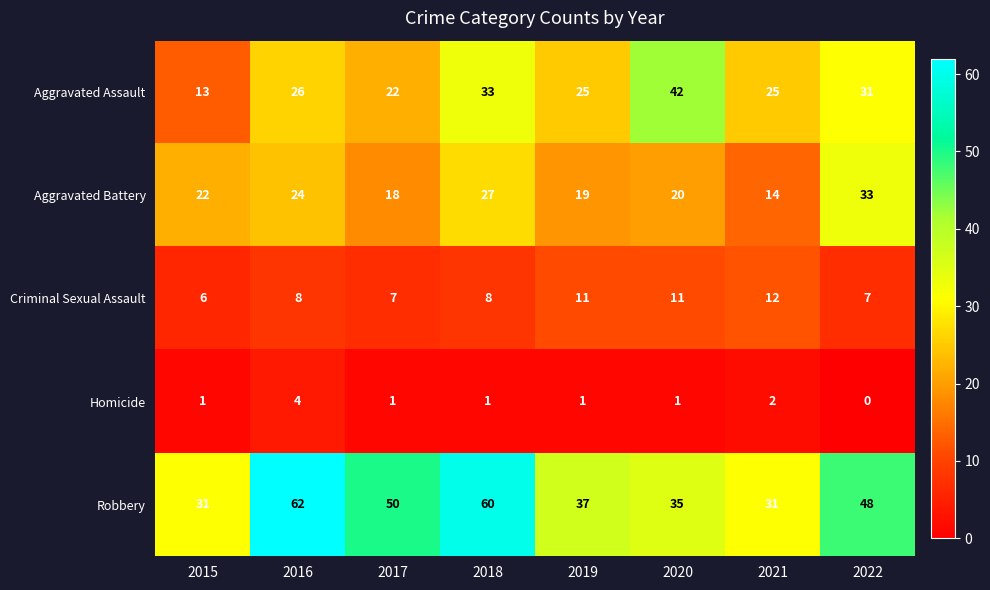

What is the difference between the second highest and minimum values in the Criminal Sexual Assault series?

5